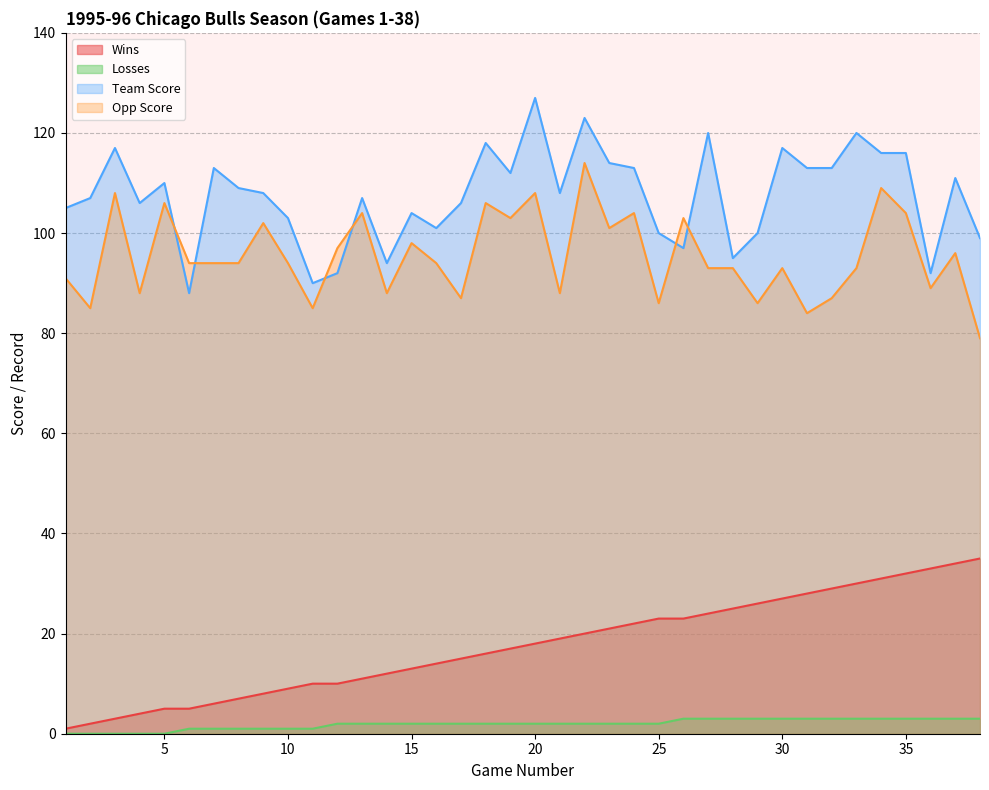

Is it true that Opp Score equals 60 at 28?

False